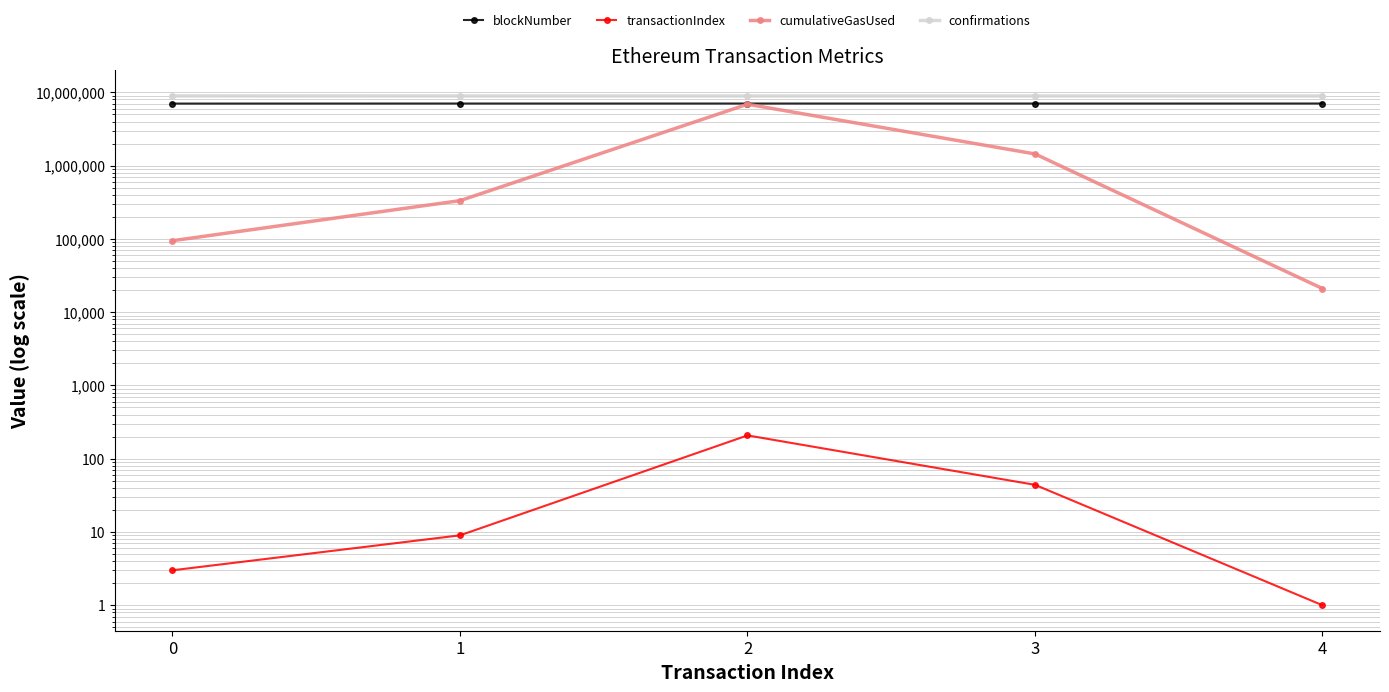

Does the chart have visible grid lines?

Yes